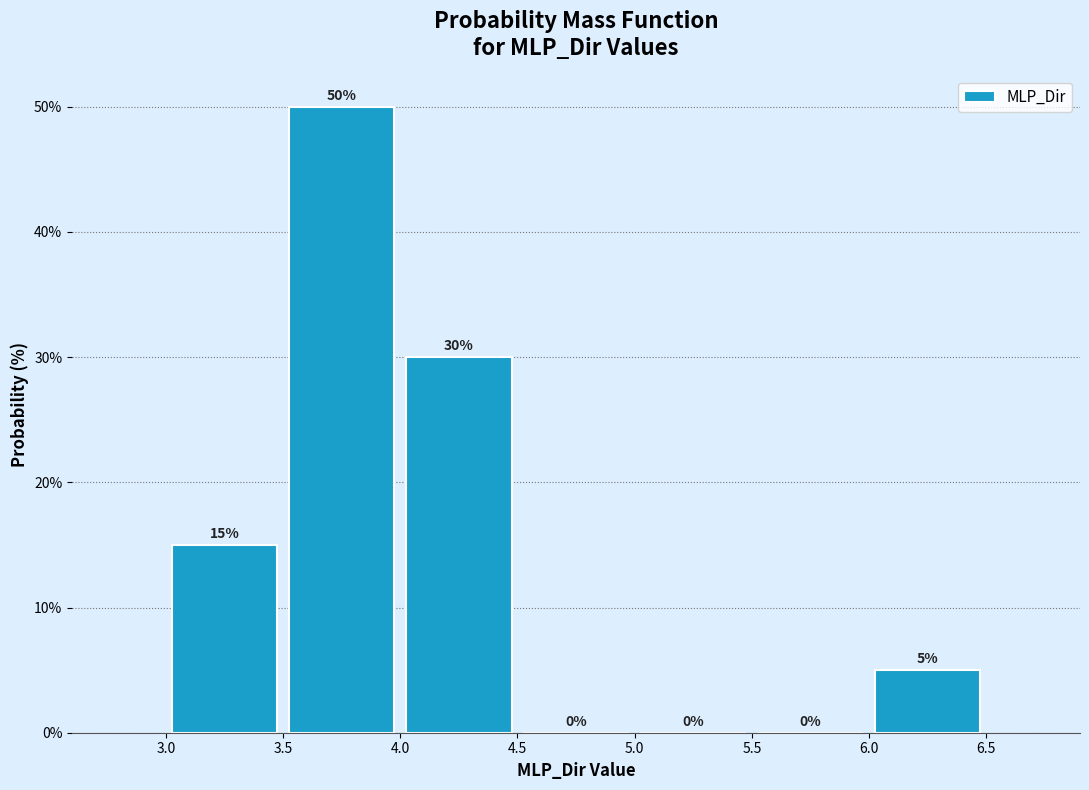

How tall is the bar that spans 4.0 to 4.5 on the x-axis?

30